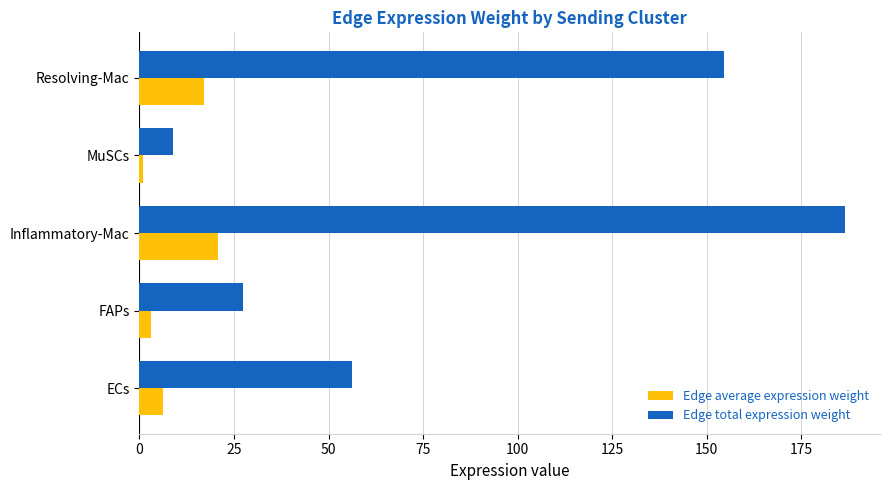

At which category does the chart reach its peak across all series?

Inflammatory-Mac